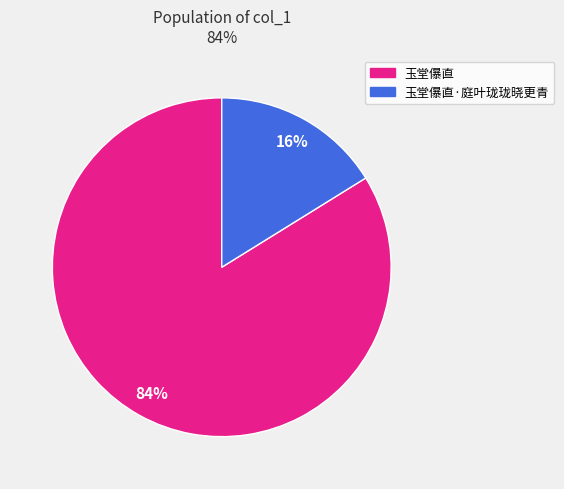

To the nearest percent, what is the average slice percentage?

50%